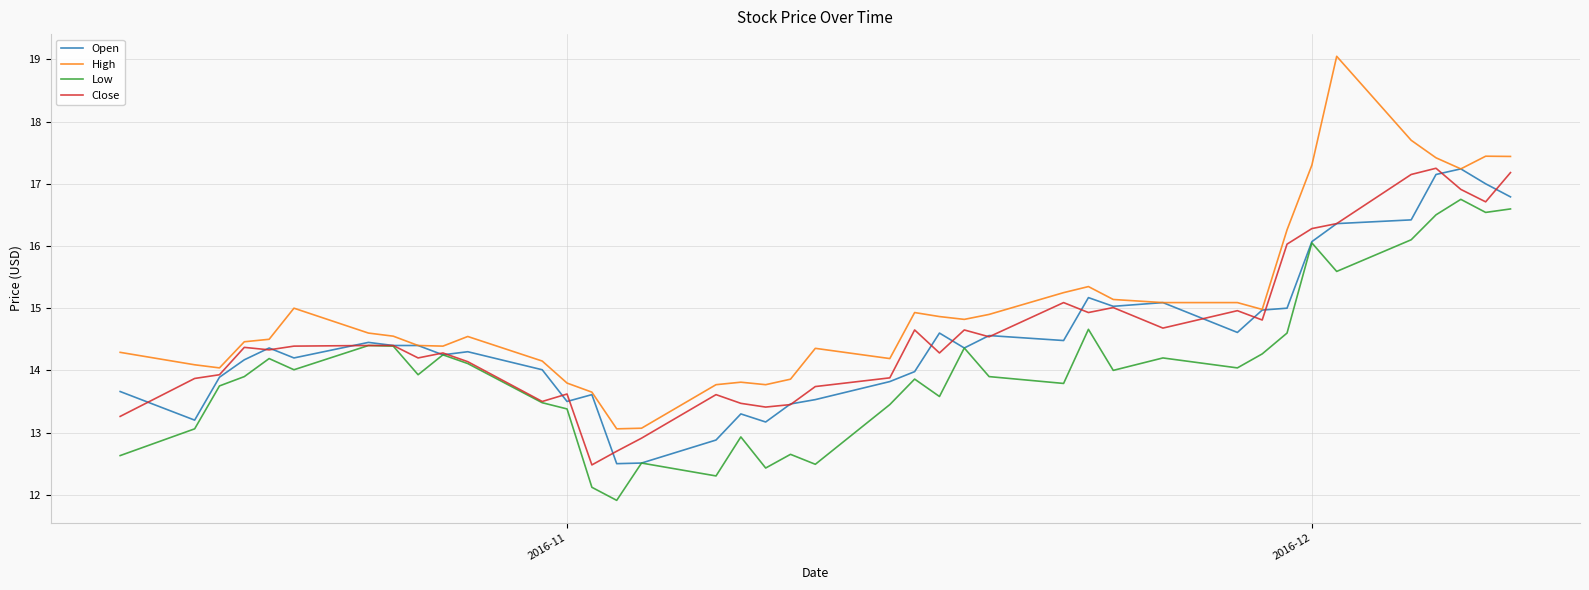

Which series has the largest total across all categories?

High